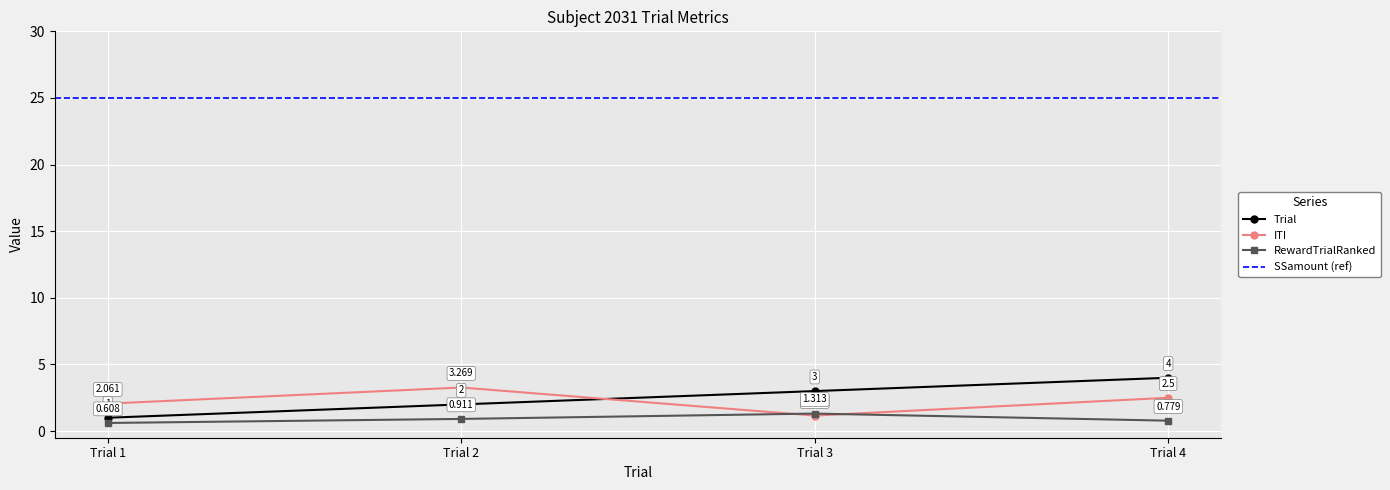

True or false: ITI has a value of 4.0 at Trial 4.

False